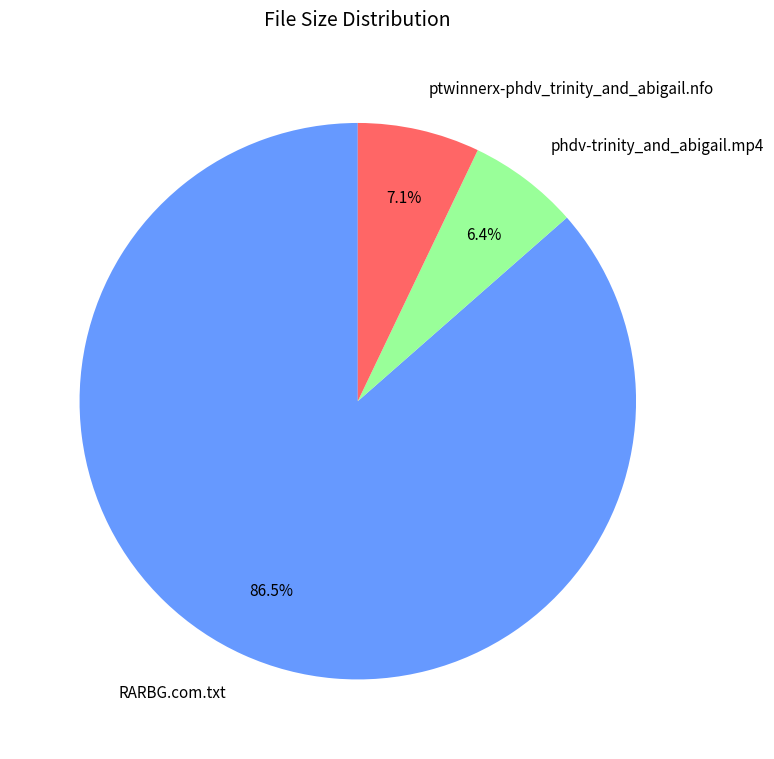

To the nearest percent, what is the combined percentage of ptwinnerx-phdv_trinity_and_abigail.nfo and RARBG.com.txt?

94%